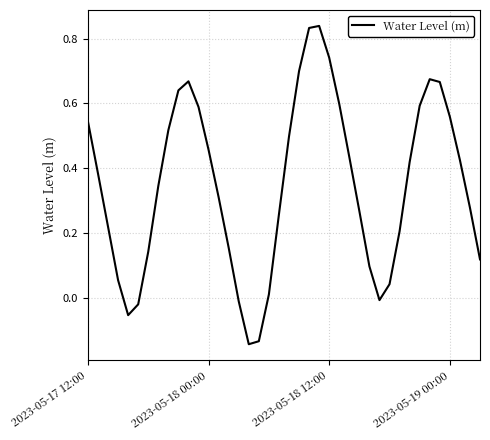

Does the chart display data point markers on the line(s)?

No